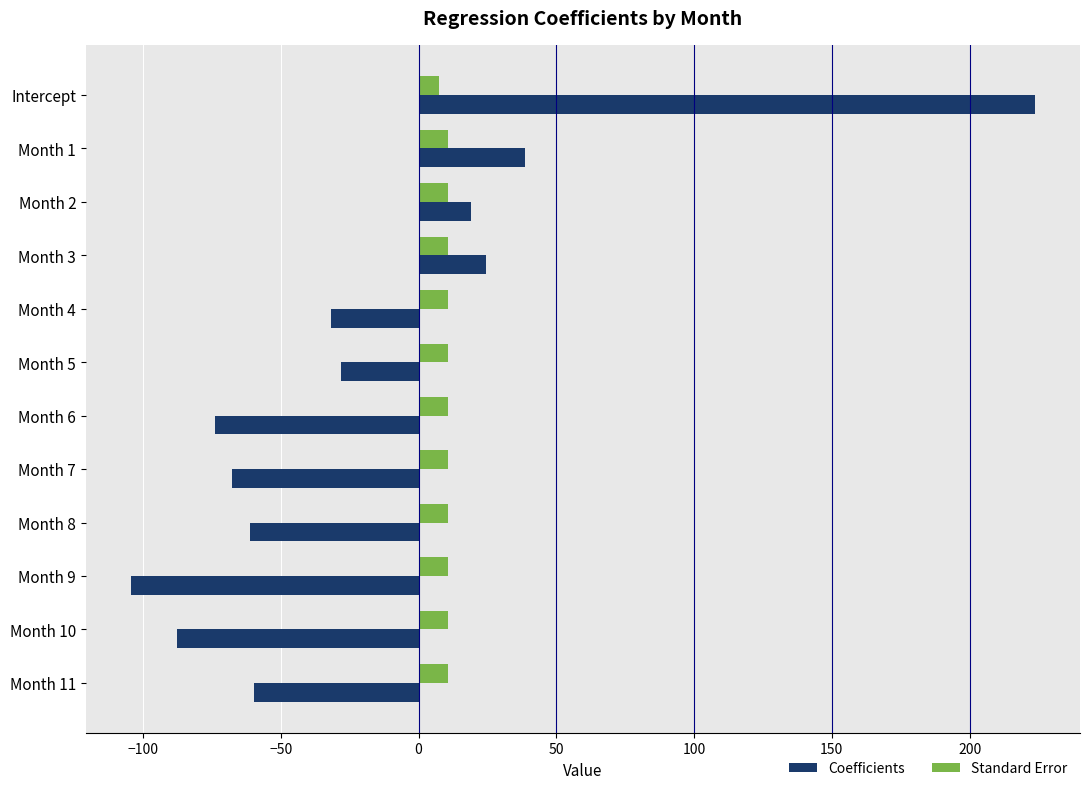

Count the Standard Error values in the range 10 to 11.

11